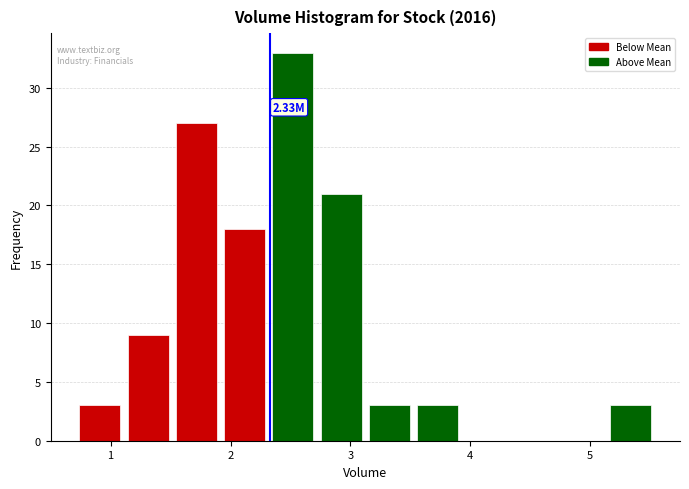

Over which range of the x-axis is the bar tallest?

2.3 to 2.7